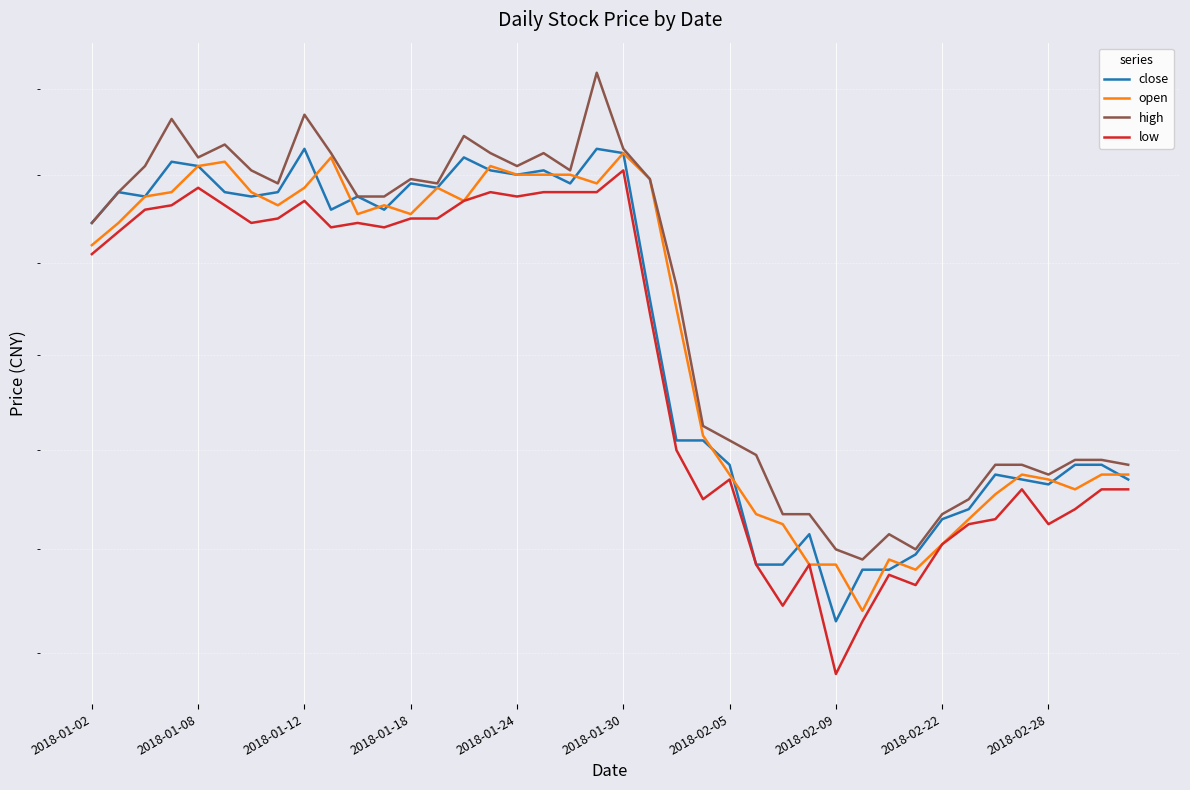

List the labels in order of open value, smallest first.

29, 31, 27, 28, 30, 32, 26, 33, 25, 34, 37, 36, 24, 35, 38, 39, 23, 22, 2018-01-02, 2018-01-08, 10, 12, 2018-02-09, 11, 14, 2018-01-12, 2018-01-18, 2018-02-05, 2018-02-22, 13, 19, 21, 16, 17, 18, 2018-01-24, 15, 2018-01-30, 2018-02-28, 20